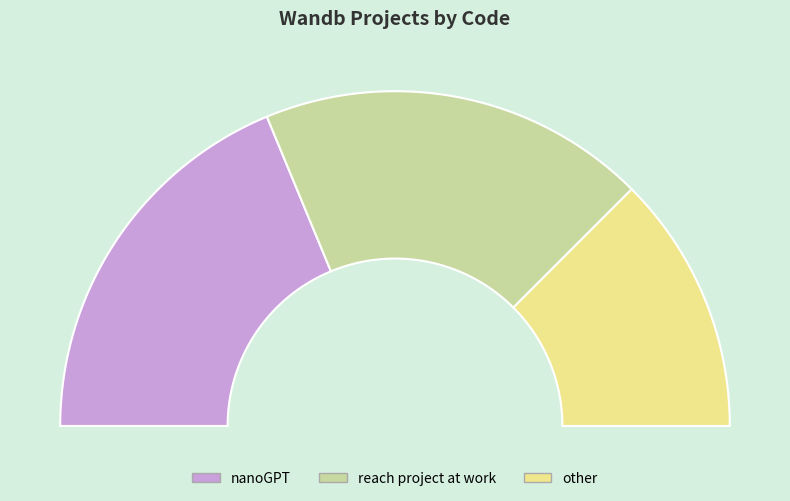

Is there a majority slice in this chart?

No